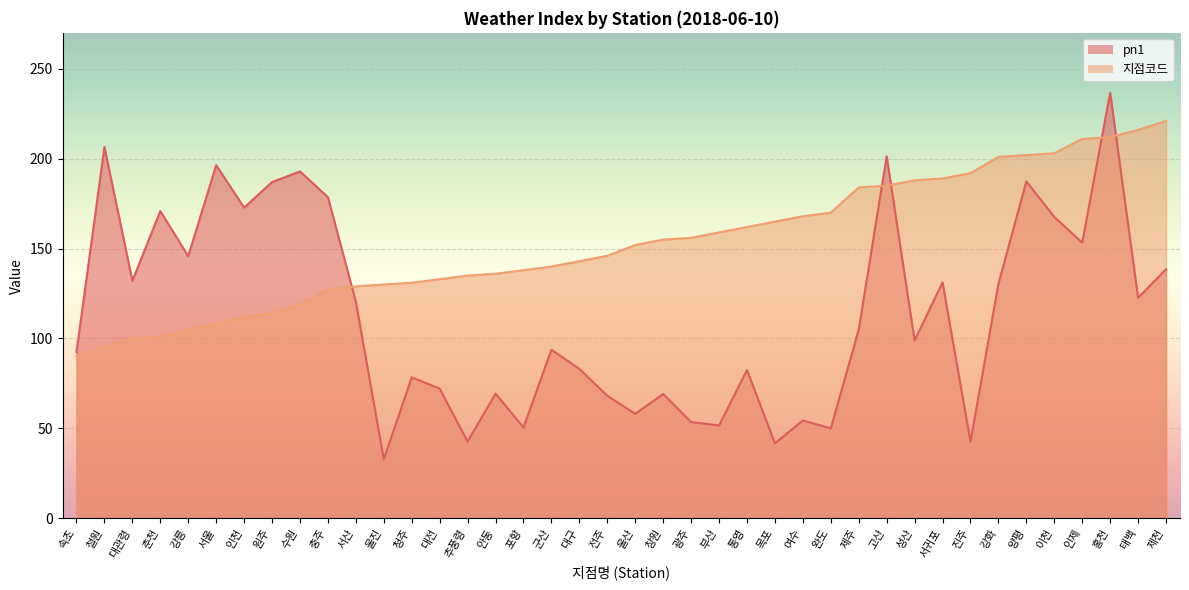

At 서울, list the series in order from smallest to largest.

지점코드, pn1